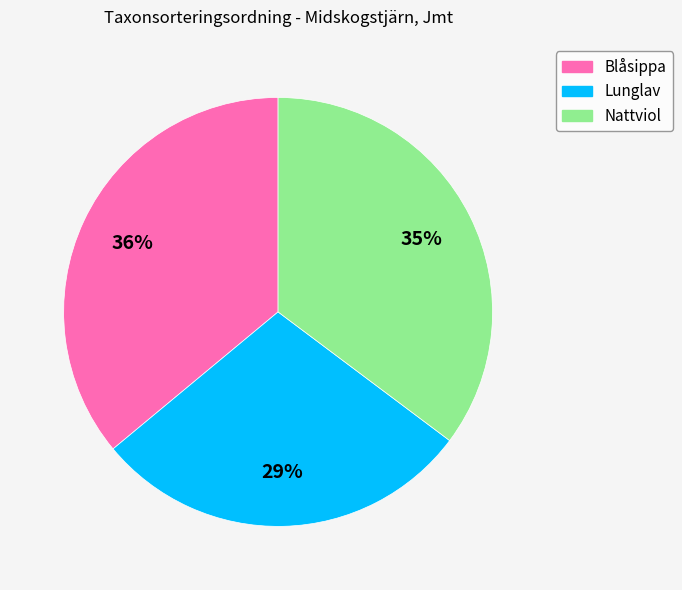

What percentage is the Nattviol slice, to the nearest percent?

35%